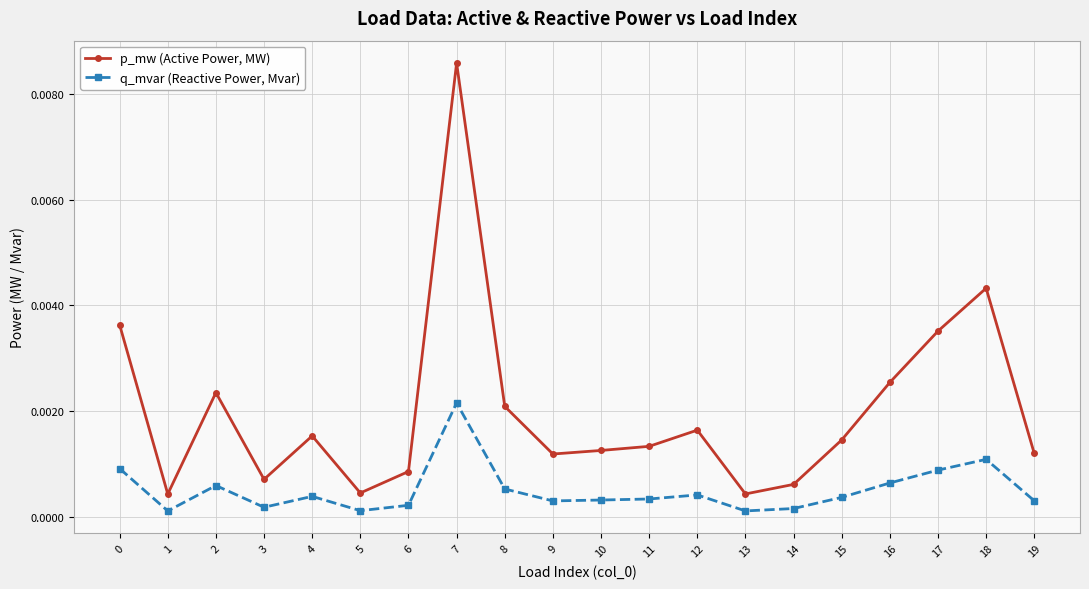

Rank the series at 8 from lowest to highest value.

q_mvar (Reactive Power, Mvar), p_mw (Active Power, MW)